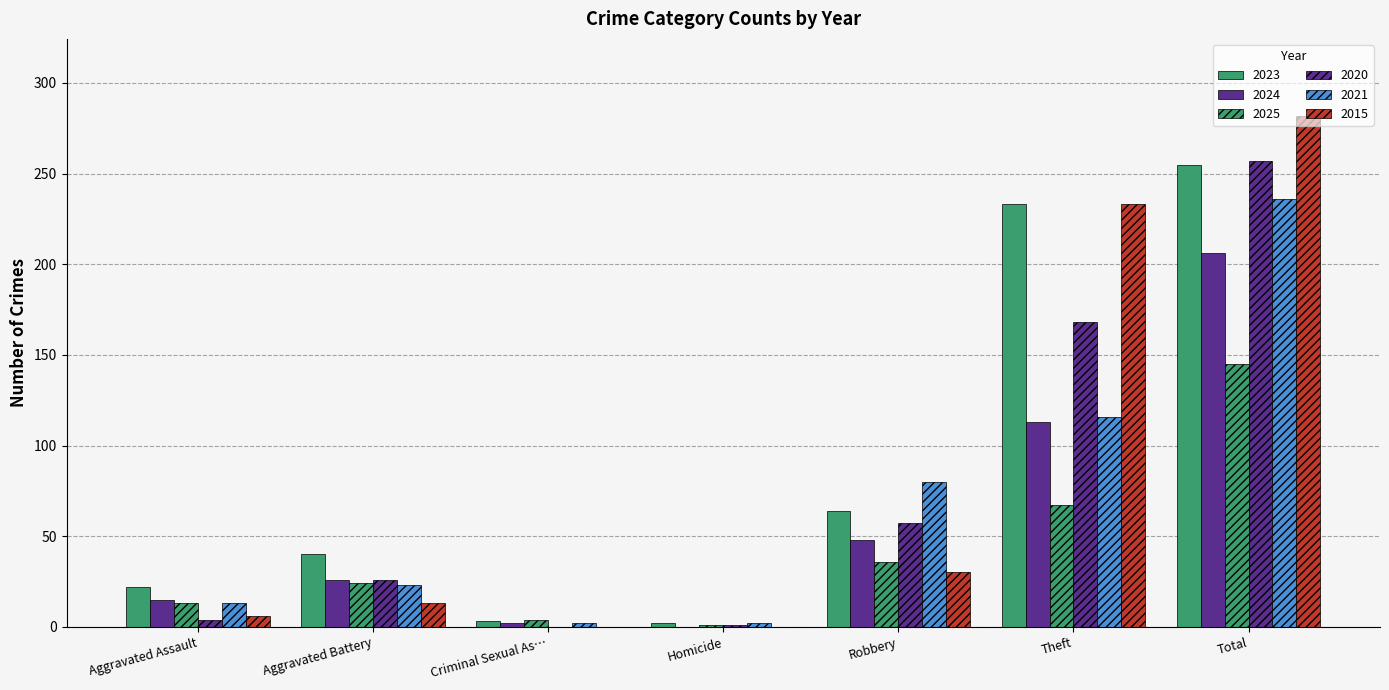

Reading left to right, transcribe all the data shown in this chart.

2023: 22	40	3	2	64	233	255
2024: 15	26	2	0	48	113	206
2025: 13	24	4	1	36	67	145
2020: 4	26	0	1	57	168	257
2021: 13	23	2	2	80	116	236
2015: 6	13	0	0	30	233	282